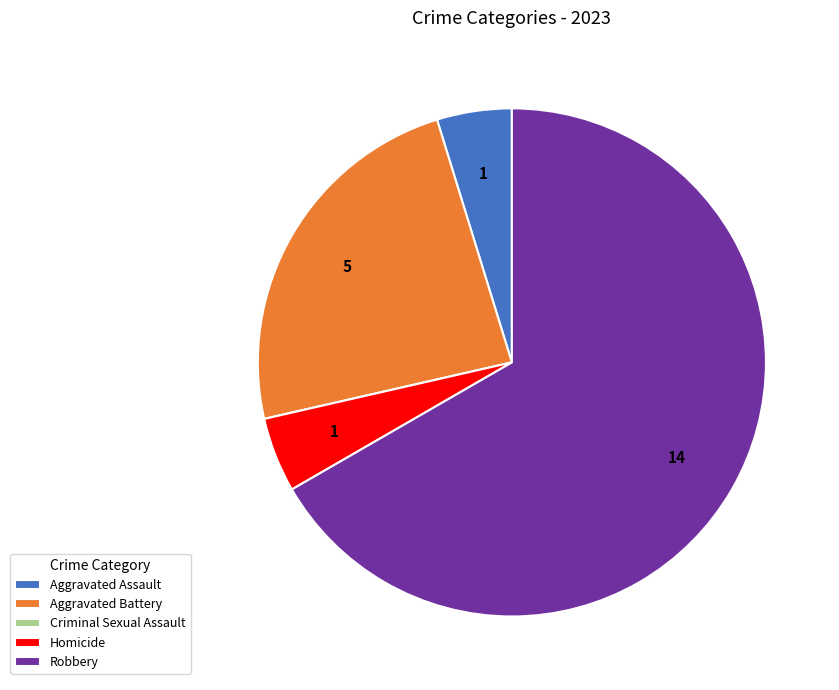

What is the largest slice in the pie chart?

Robbery